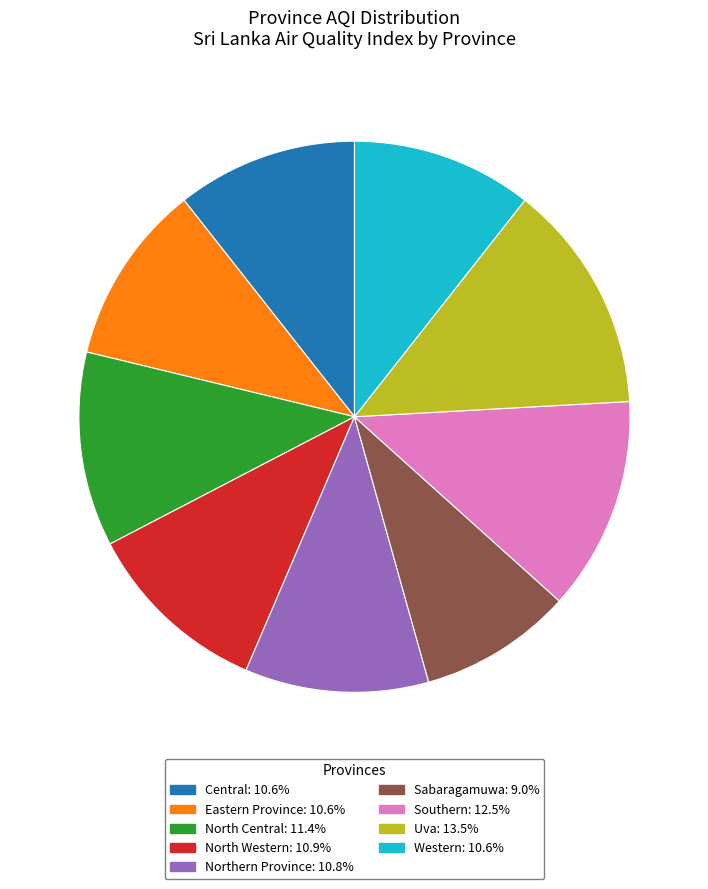

True or false: North Western accounts for 1% of the total.

False